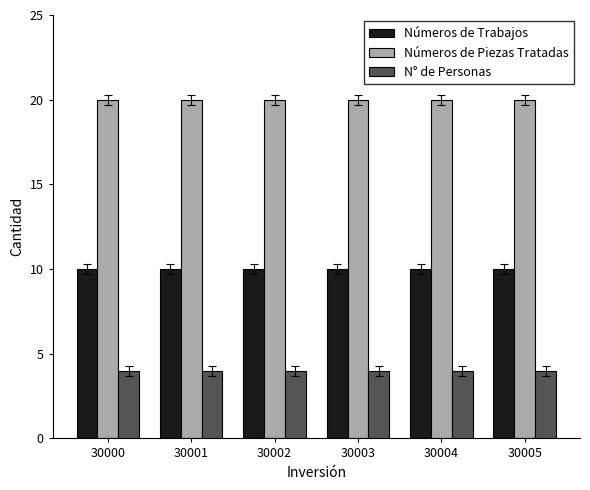

How many bars are there in each group?

3